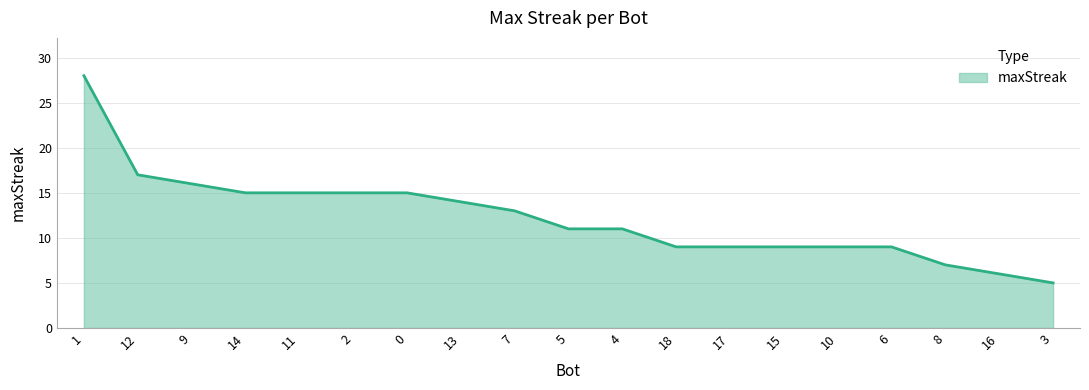

Approximately how many times larger is the value at 10 compared to 6?

1.0